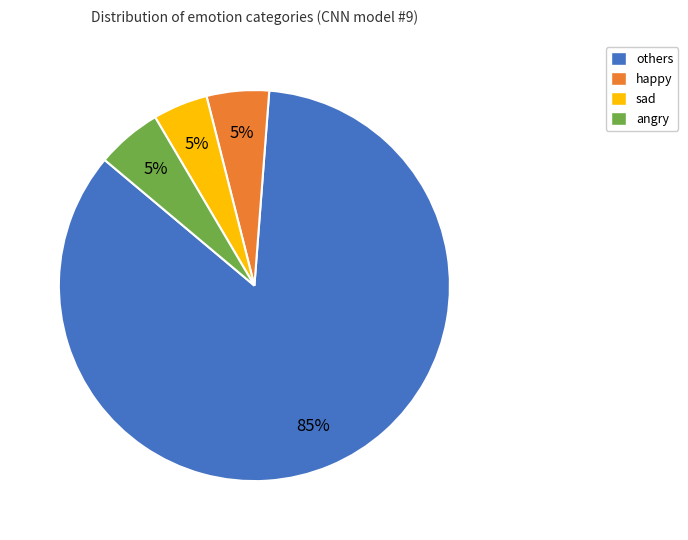

Which category has the biggest portion of the pie?

others